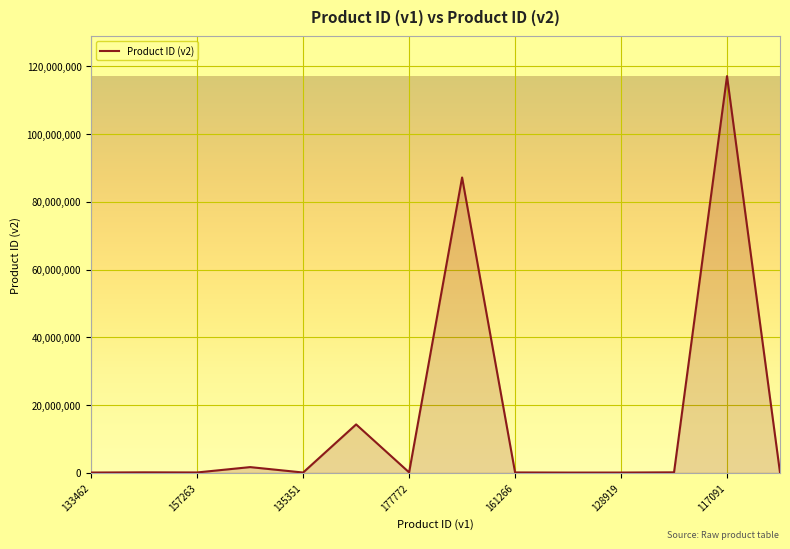

What is the maximum value shown in the chart?

117091126